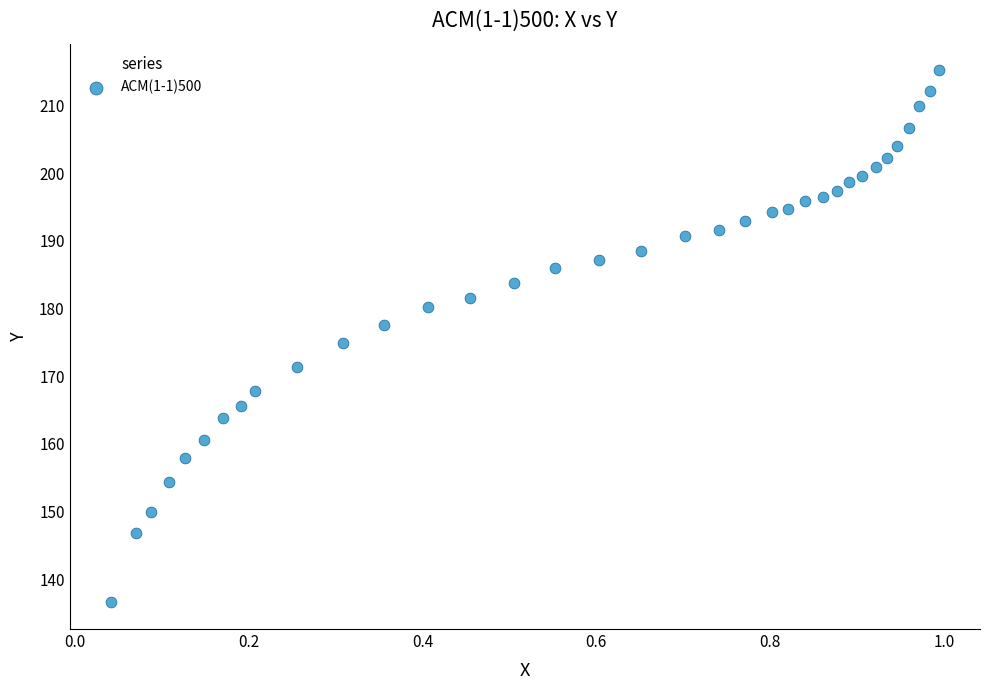

What is the range of Y values (max minus min)?

78.6